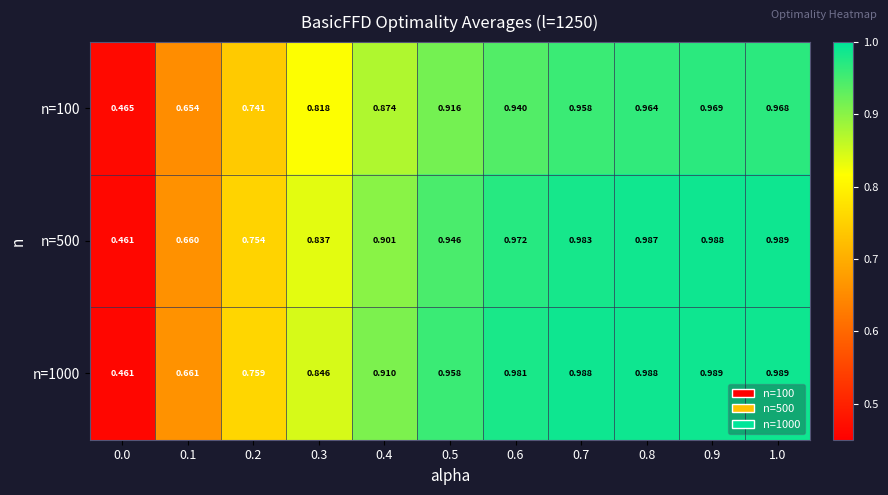

At which category is the sum across all series the highest?

0.9